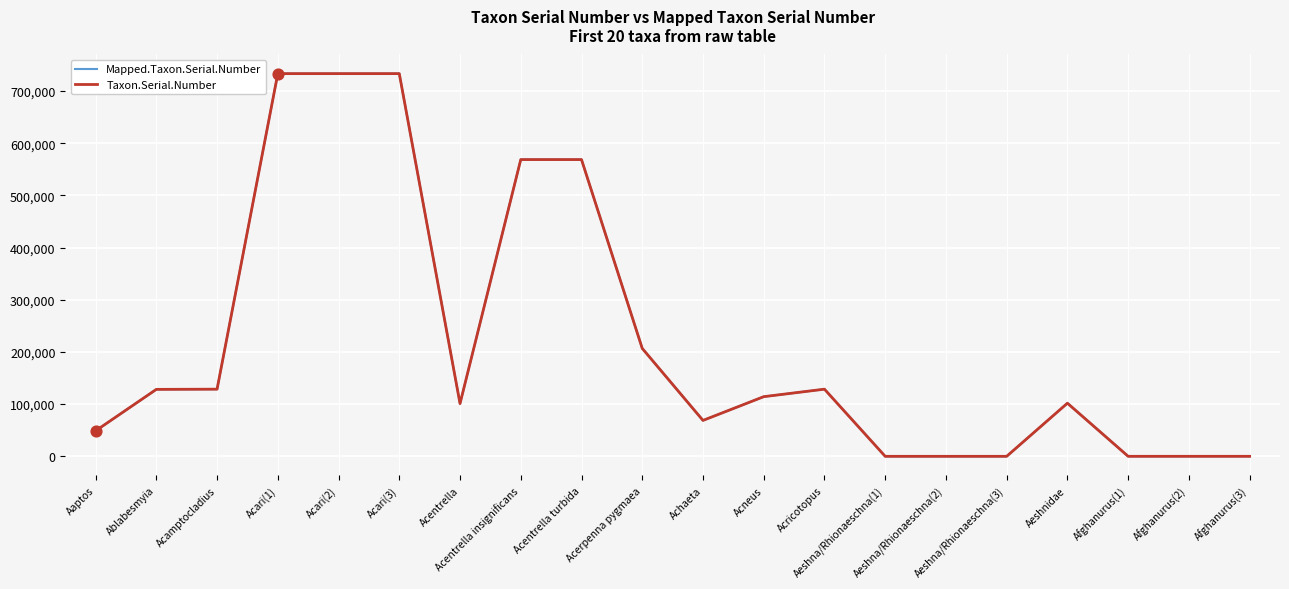

At which category is the sum across all series the highest?

Acari(1)